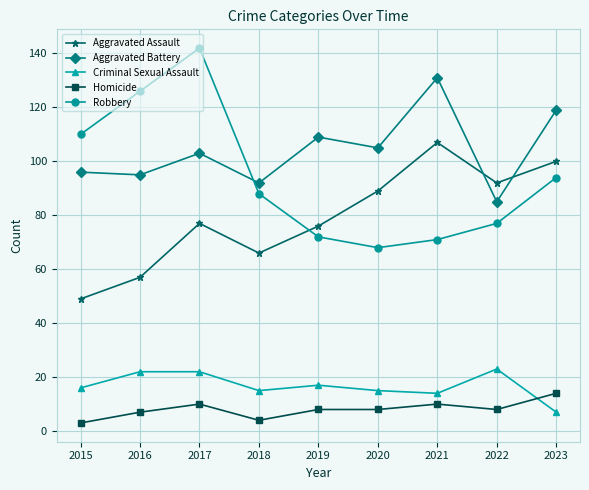

Reading right to left, what are all the values shown in this chart?

Aggravated Assault: 2023=100	2022=92	2021=107	2020=89	2019=76	2018=66	2017=77	2016=57	2015=49
Aggravated Battery: 2023=119	2022=85	2021=131	2020=105	2019=109	2018=92	2017=103	2016=95	2015=96
Criminal Sexual Assault: 2023=7	2022=23	2021=14	2020=15	2019=17	2018=15	2017=22	2016=22	2015=16
Homicide: 2023=14	2022=8	2021=10	2020=8	2019=8	2018=4	2017=10	2016=7	2015=3
Robbery: 2023=94	2022=77	2021=71	2020=68	2019=72	2018=88	2017=142	2016=126	2015=110